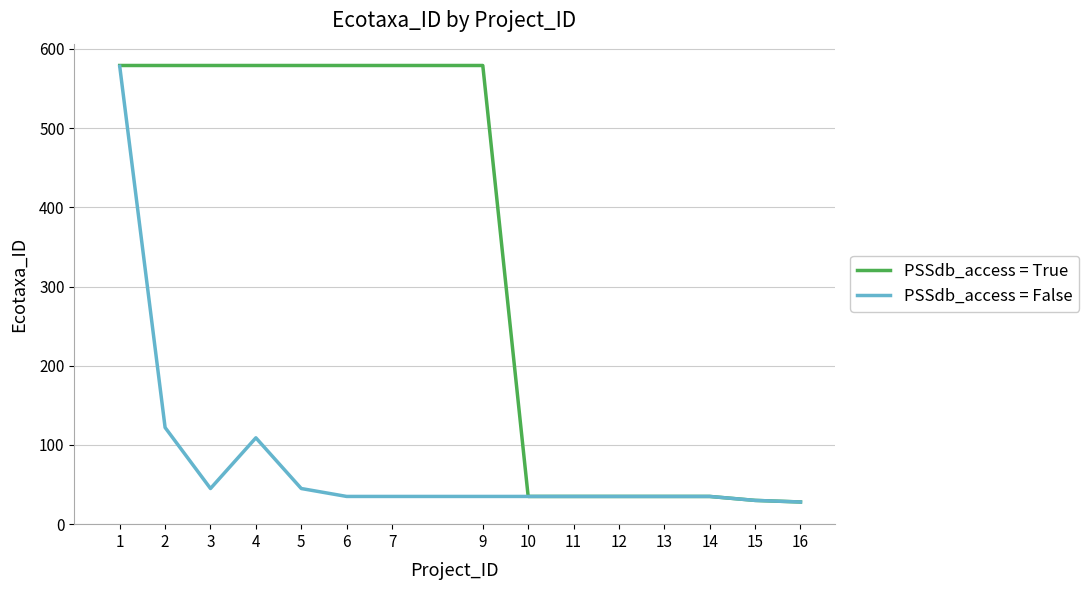

What is the lowest value of the PSSdb_access = True series?

28